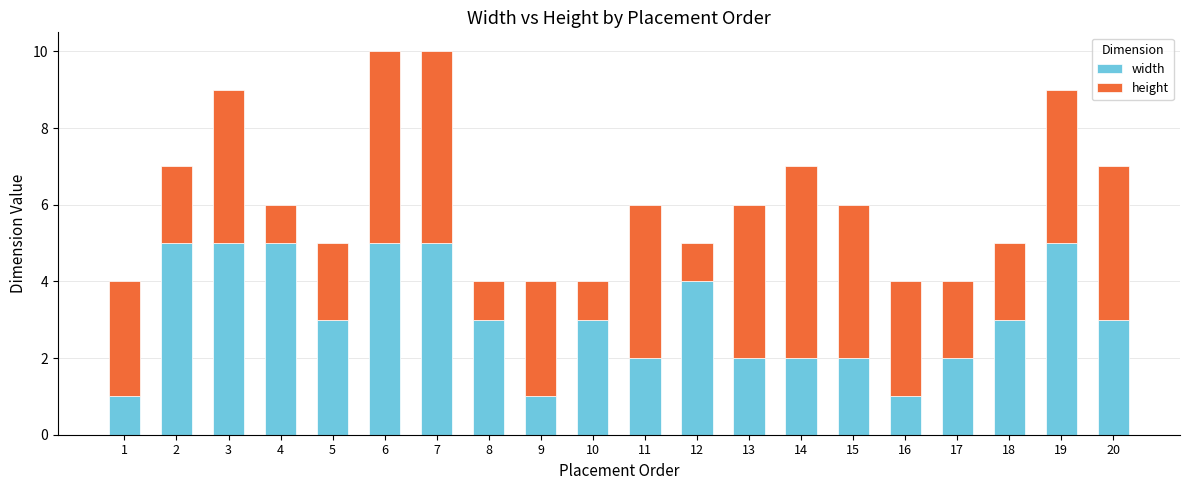

What is the difference between the maximum and minimum values in the width series?

4